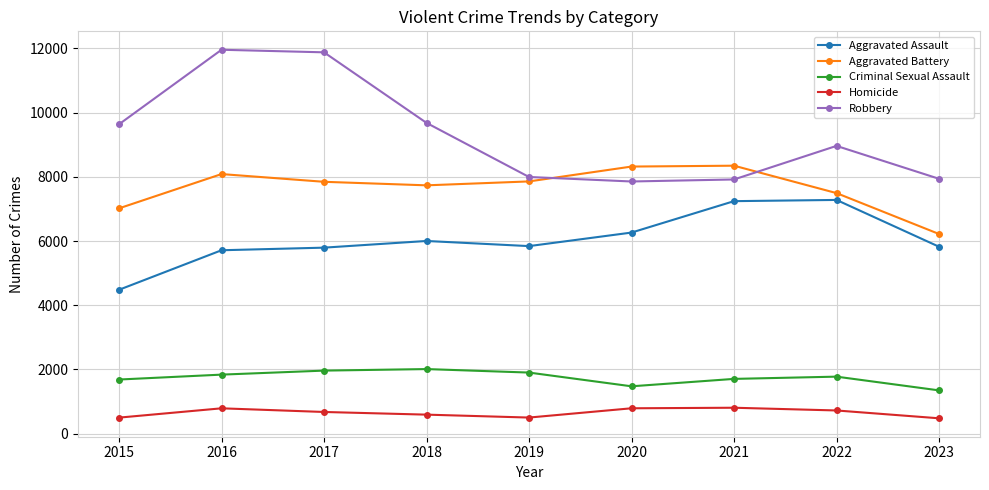

True or false: Aggravated Assault has a value of 4216 at 2020.

False